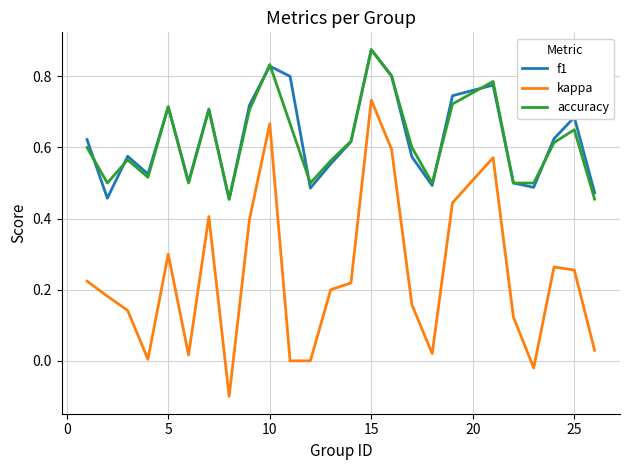

True or false: kappa and f1 intersect in this chart.

False